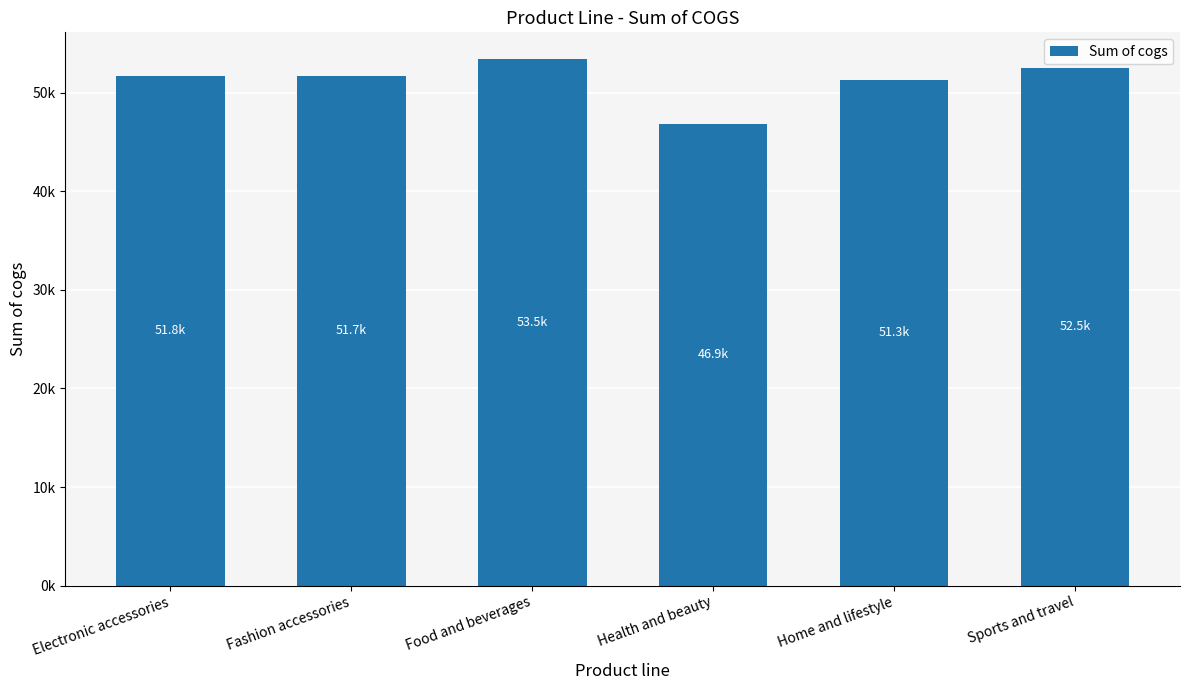

What is the label of the 1st bar from the left?

Electronic accessories